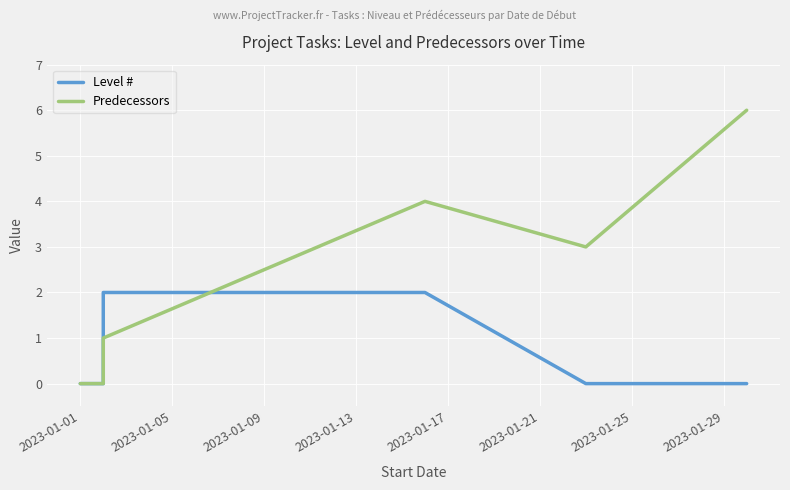

What is the total value across all series at 2023-01-17?

6